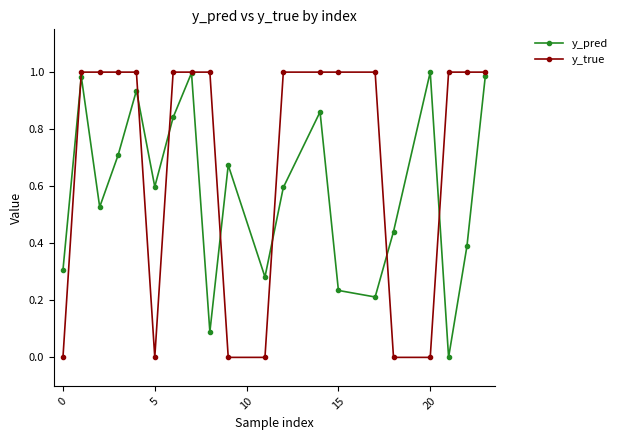

List the series in order of their overall mean, highest first.

y_true, y_pred